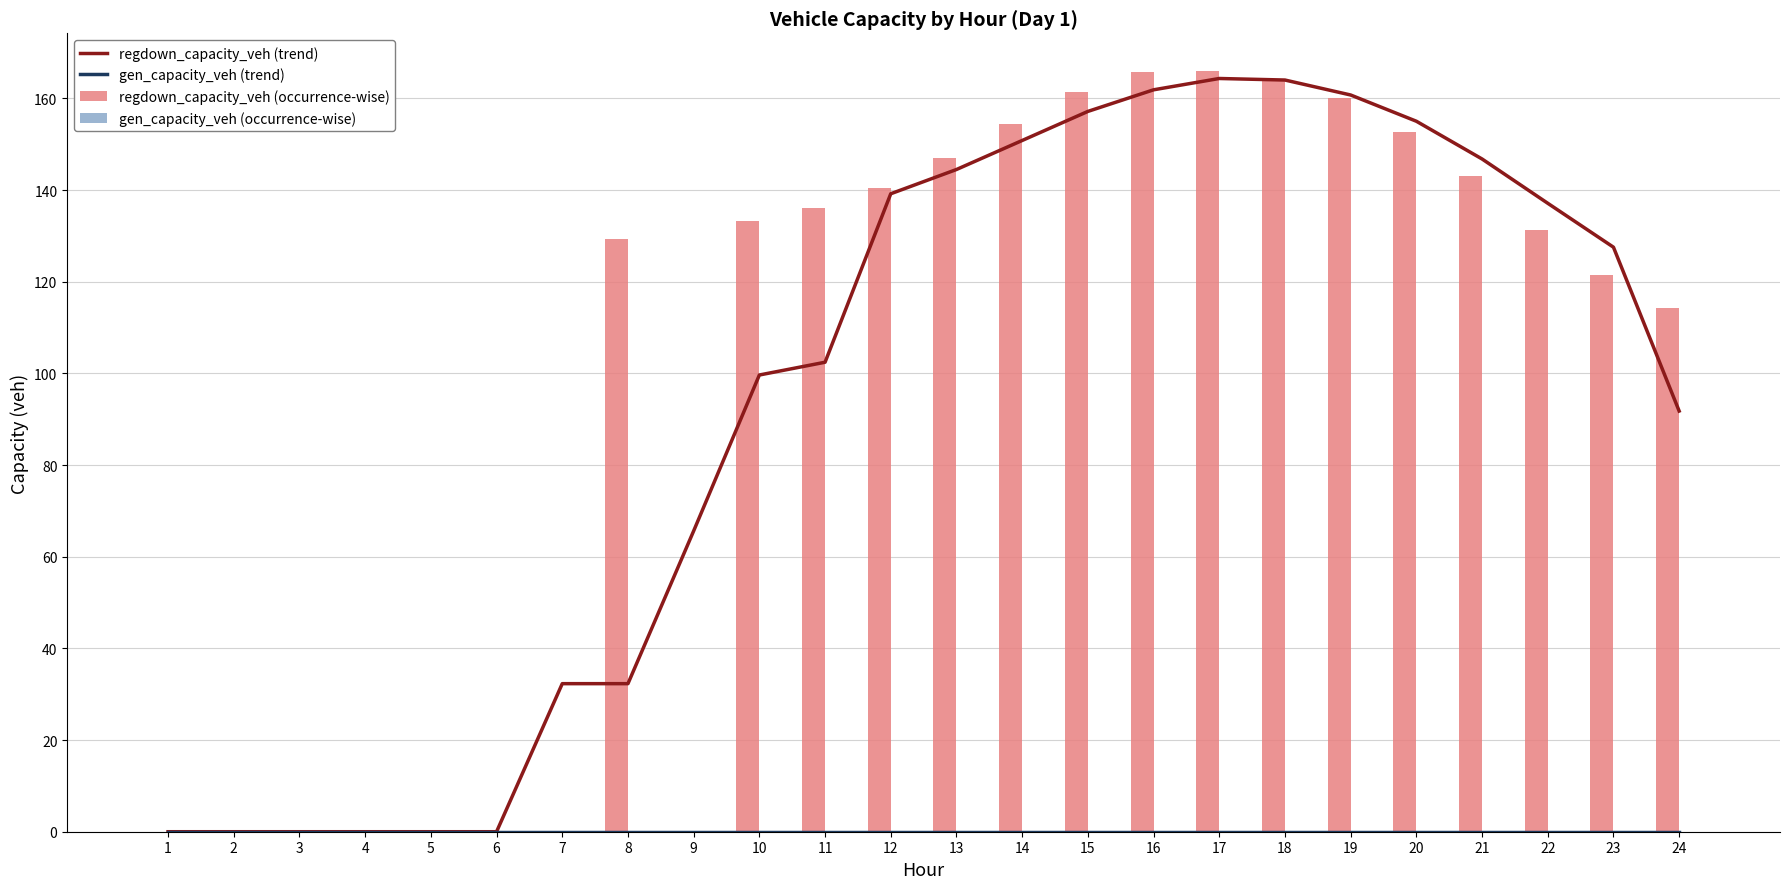

At 1, list the series in order from largest to smallest.

regdown_capacity_veh (trend), gen_capacity_veh (trend), regdown_capacity_veh (occurrence-wise), gen_capacity_veh (occurrence-wise)